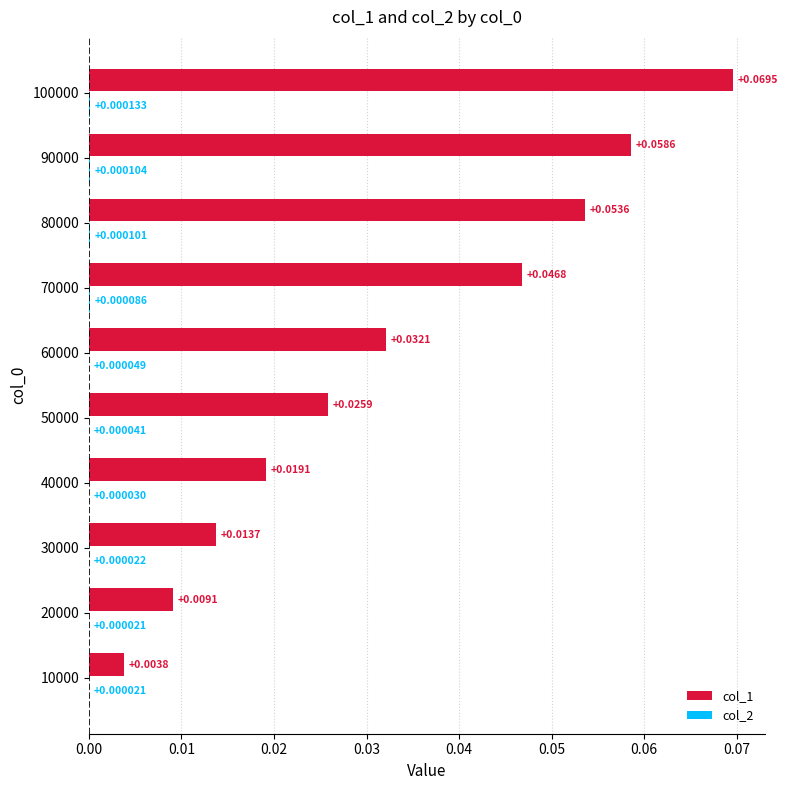

Which series changed the most between 60000 and 80000?

col_1